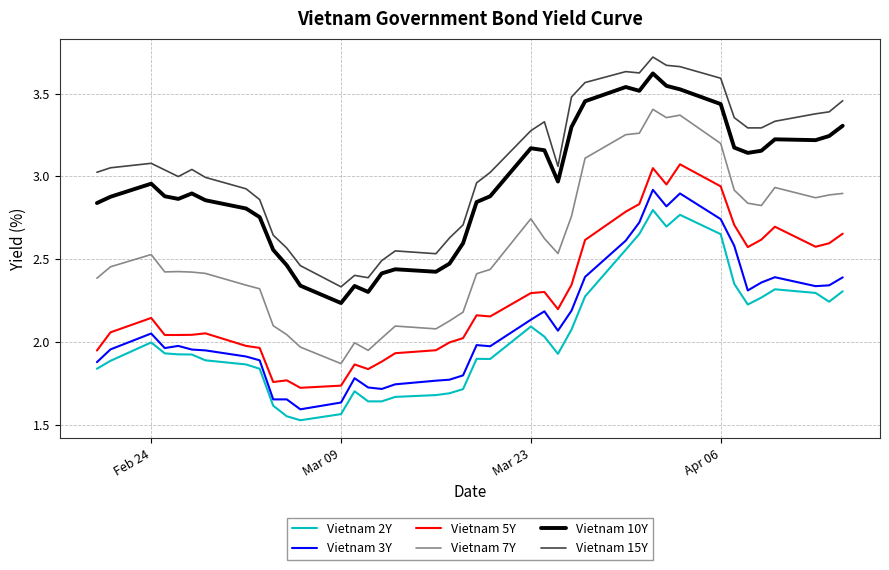

List the series in order of their peak value, highest first.

Vietnam 15Y, Vietnam 10Y, Vietnam 7Y, Vietnam 5Y, Vietnam 3Y, Vietnam 2Y